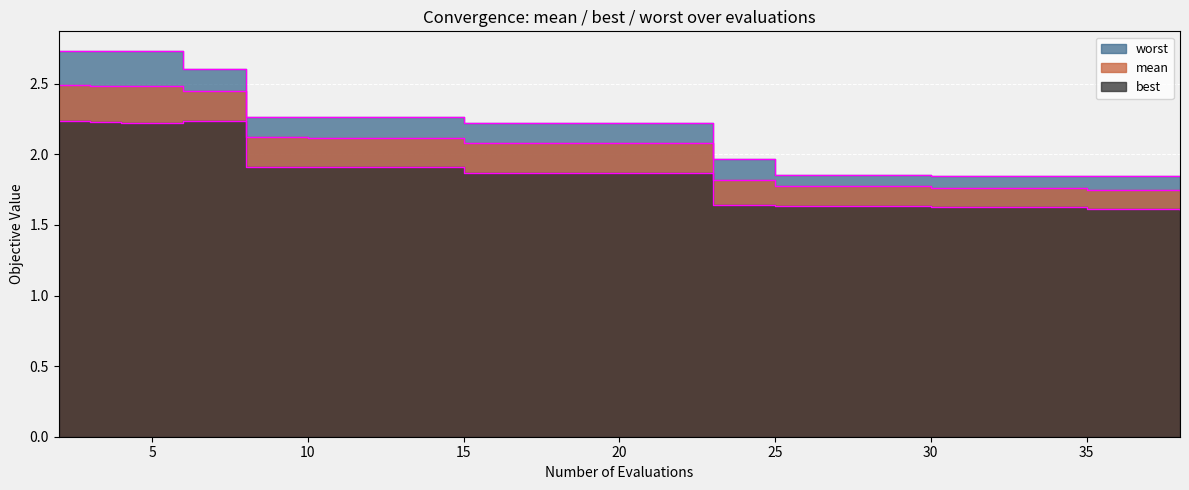

True or false: mean edge and worst edge cross at least once.

False